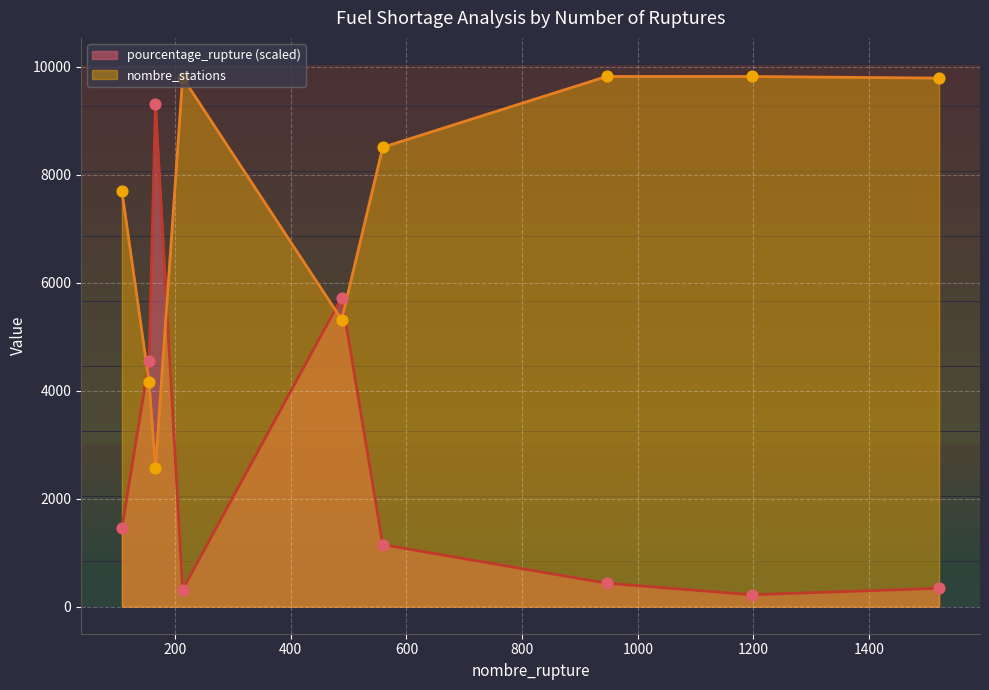

Which series has the widest spread of Y values?

pourcentage_rupture